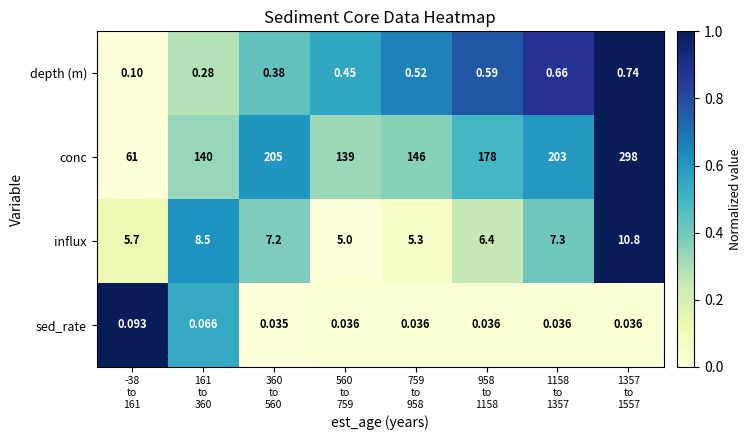

Rank the series by their maximum value, from highest to lowest.

conc, influx, depth (m), sed_rate